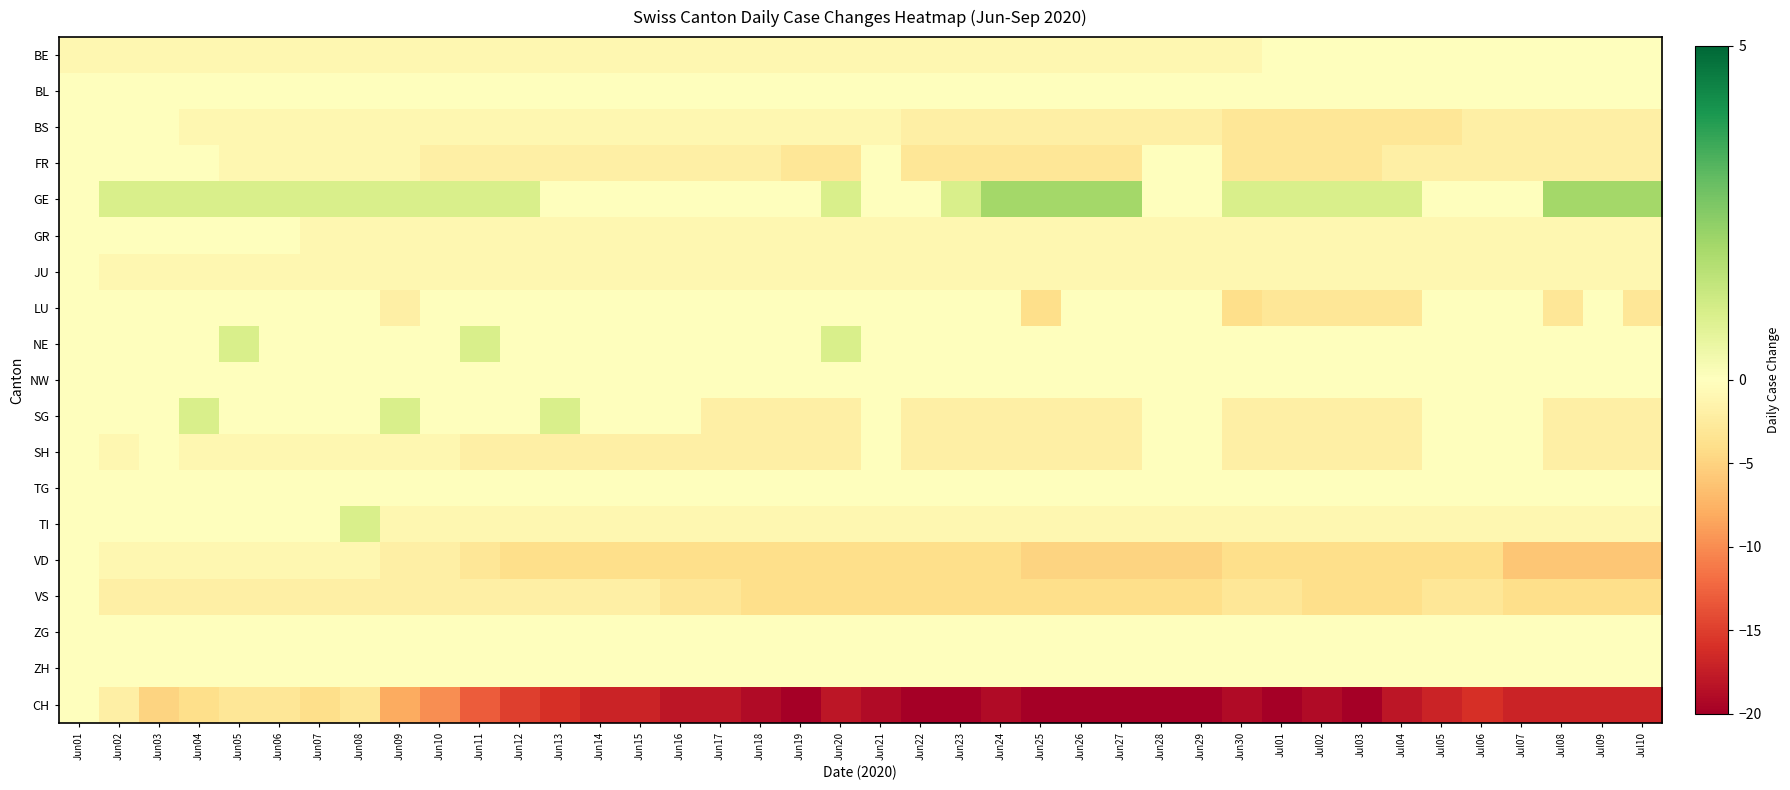

What is the difference between the highest and lowest values at Jun29?

20